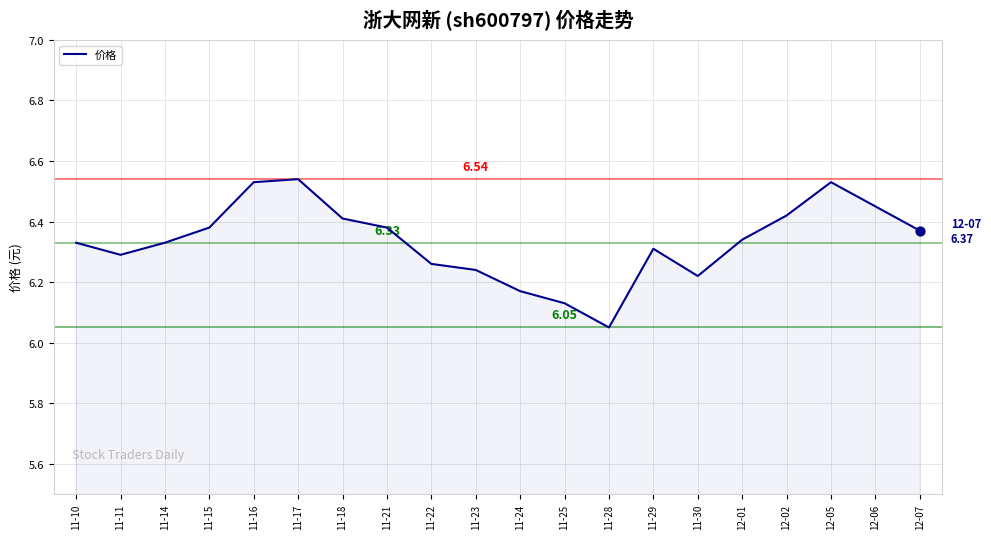

Approximately how many times larger is the value at 11-18 compared to 11-17?

1.0